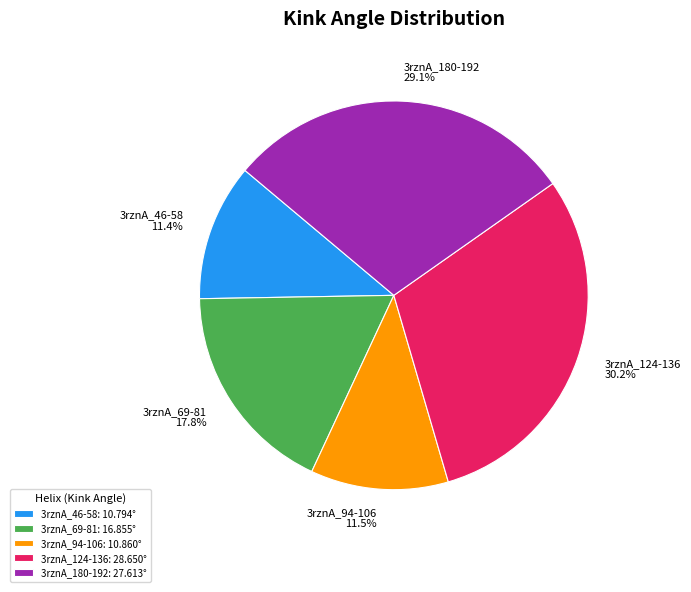

Is there any slice that represents more than half of the pie?

No